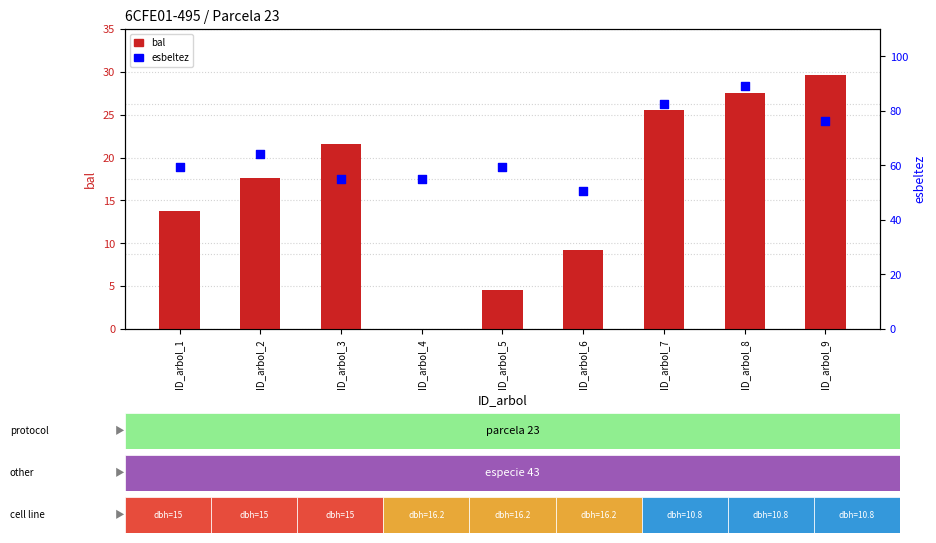

Is the value of bal at ID_arbol_7 greater than the value of esbeltez at ID_arbol_1?

No